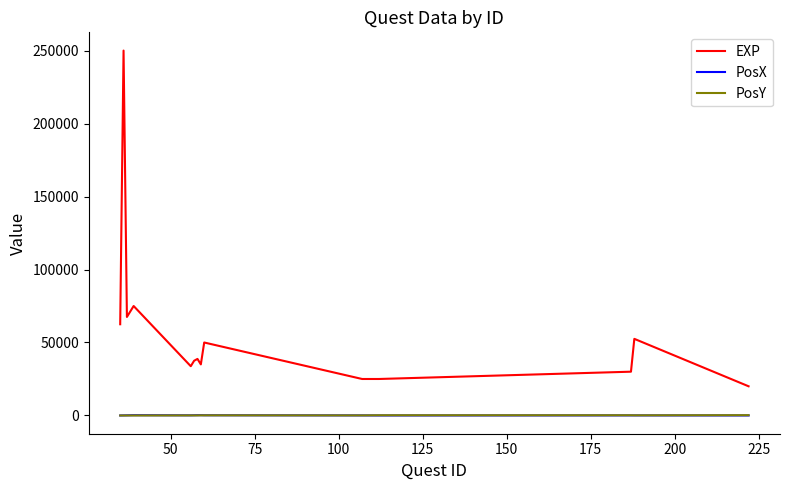

True or false: PosX and EXP cross at least once.

False